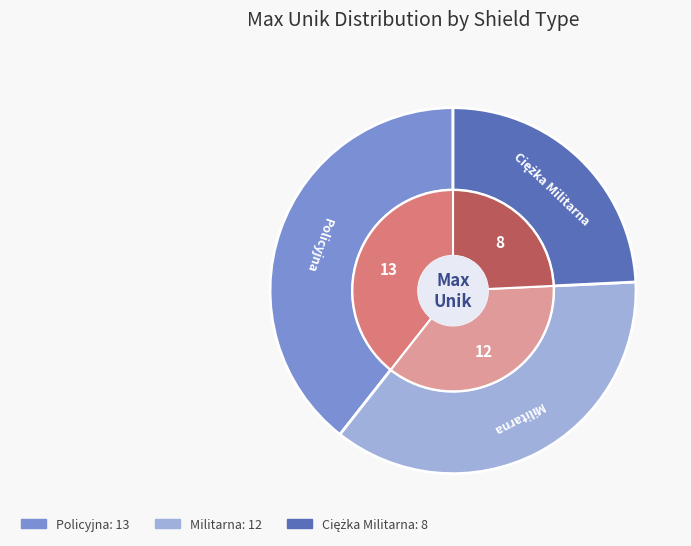

How much of the chart is everything except Ciężka Militarna?

75.8%